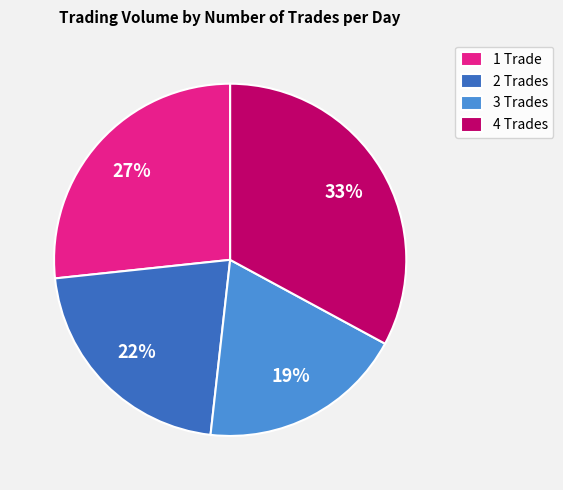

The 3 Trades slice represents 19% of the pie. True or false?

True